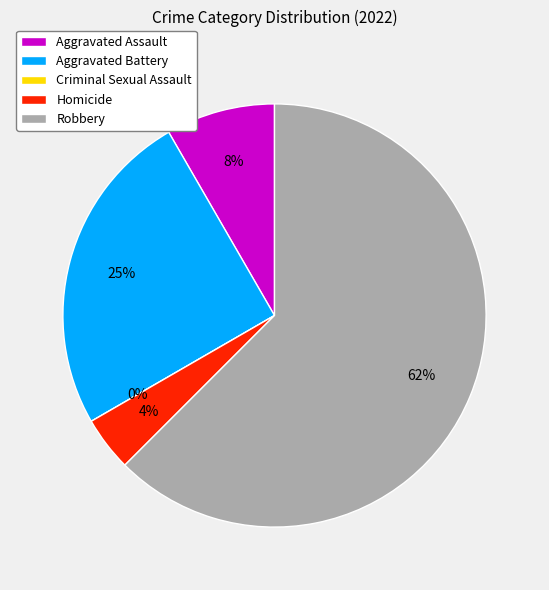

What is the total percentage of Aggravated Assault and Homicide?

12.5%